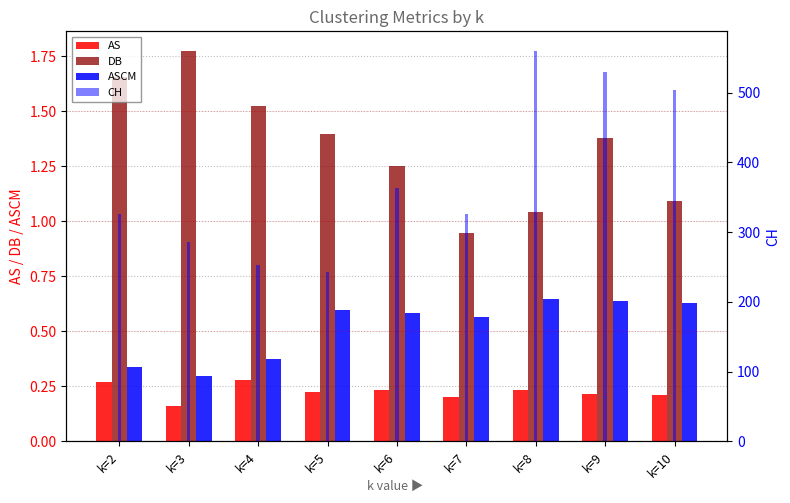

Is the value of DB at k=3 greater than the value of ASCM at k=6?

Yes